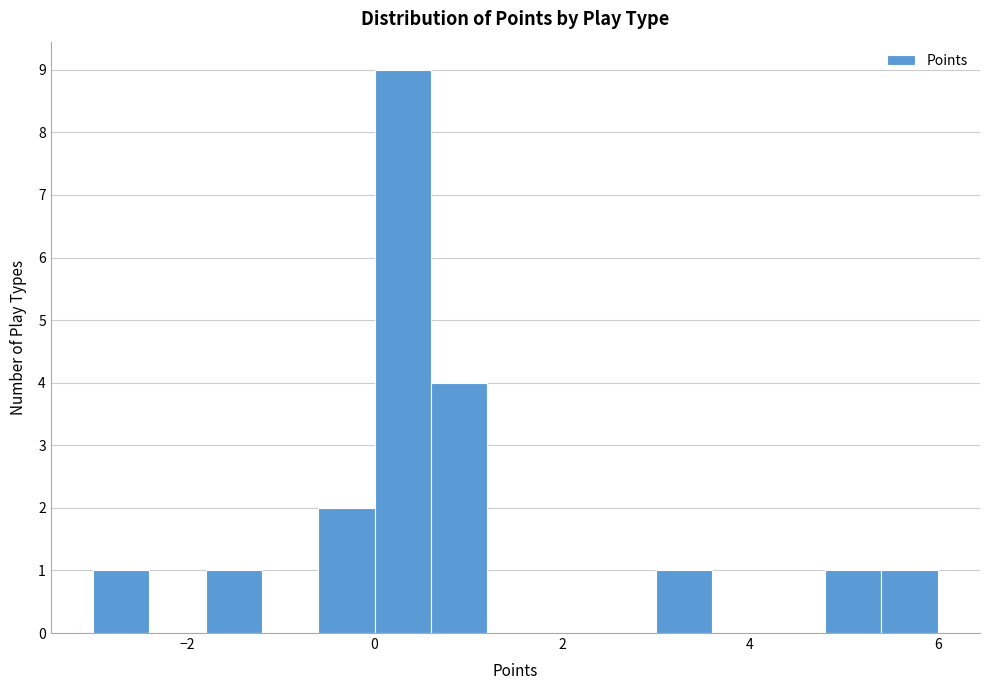

Read against the x-axis, roughly where is the centre of the tallest bar?

0.4